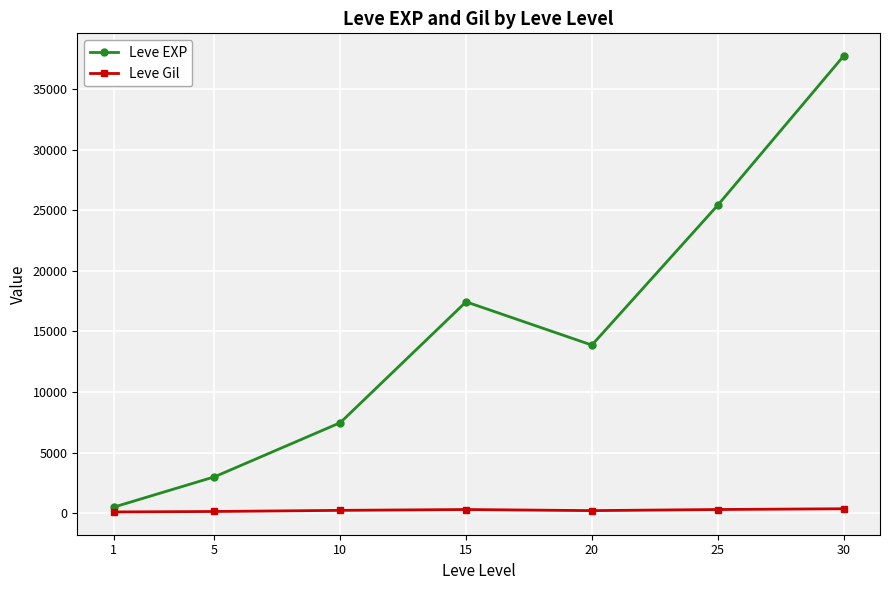

True or false: Leve EXP and Leve Gil cross at least once.

False